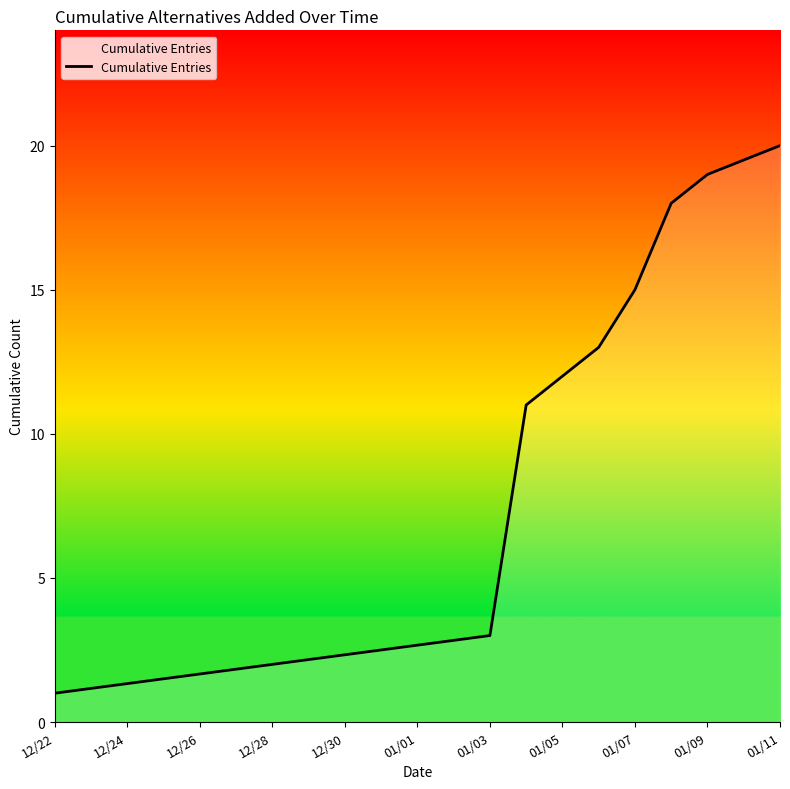

What is the difference between the maximum and minimum values?

19